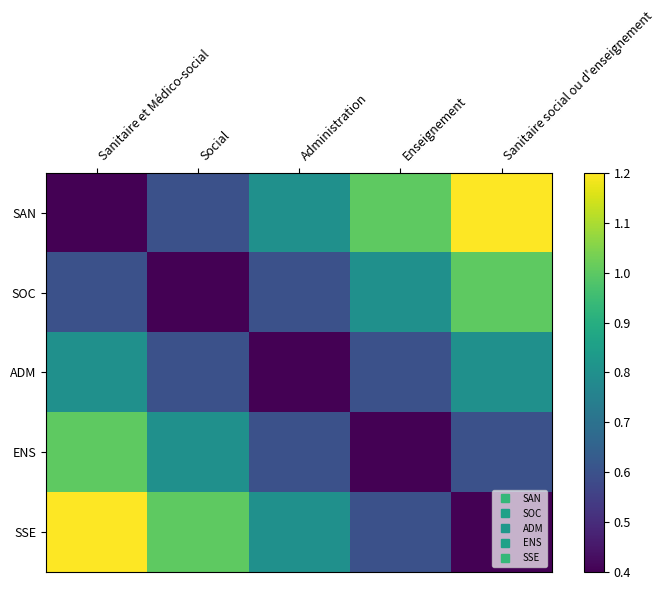

Reading right to left, list all the values displayed in this chart.

SAN: Sanitaire social ou d'enseignement=1.2	Enseignement=1.0	Administration=0.8	Social=0.6	Sanitaire et Médico-social=0.4
SOC: Sanitaire social ou d'enseignement=1.0	Enseignement=0.8	Administration=0.6	Social=0.4	Sanitaire et Médico-social=0.6
ADM: Sanitaire social ou d'enseignement=0.8	Enseignement=0.6	Administration=0.4	Social=0.6	Sanitaire et Médico-social=0.8
ENS: Sanitaire social ou d'enseignement=0.6	Enseignement=0.4	Administration=0.6	Social=0.8	Sanitaire et Médico-social=1.0
SSE: Sanitaire social ou d'enseignement=0.4	Enseignement=0.6	Administration=0.8	Social=1.0	Sanitaire et Médico-social=1.2